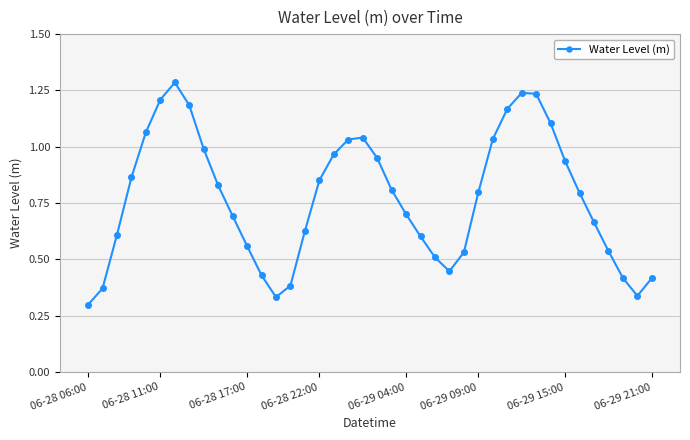

What is the sum of all values?

30.9